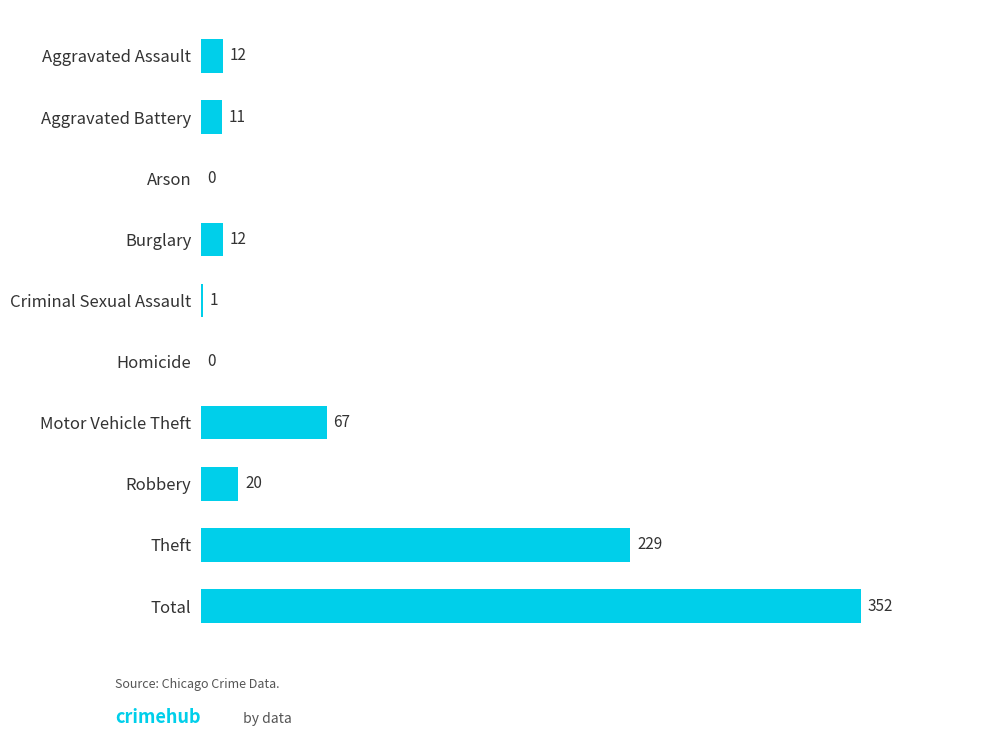

What is the change in value from Arson to Criminal Sexual Assault?

+1